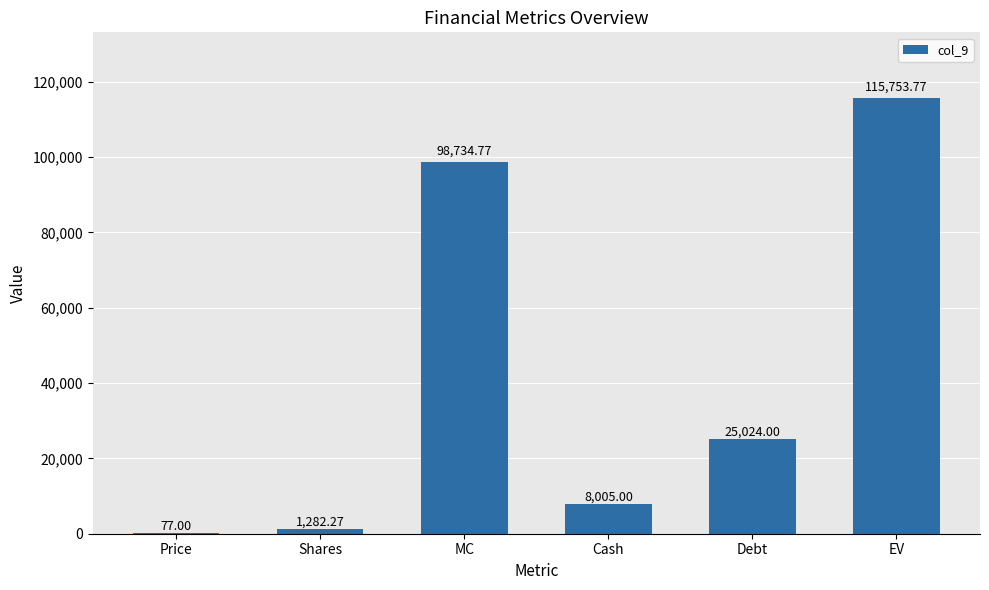

What is the change in value from Cash to Debt?

+17019.0